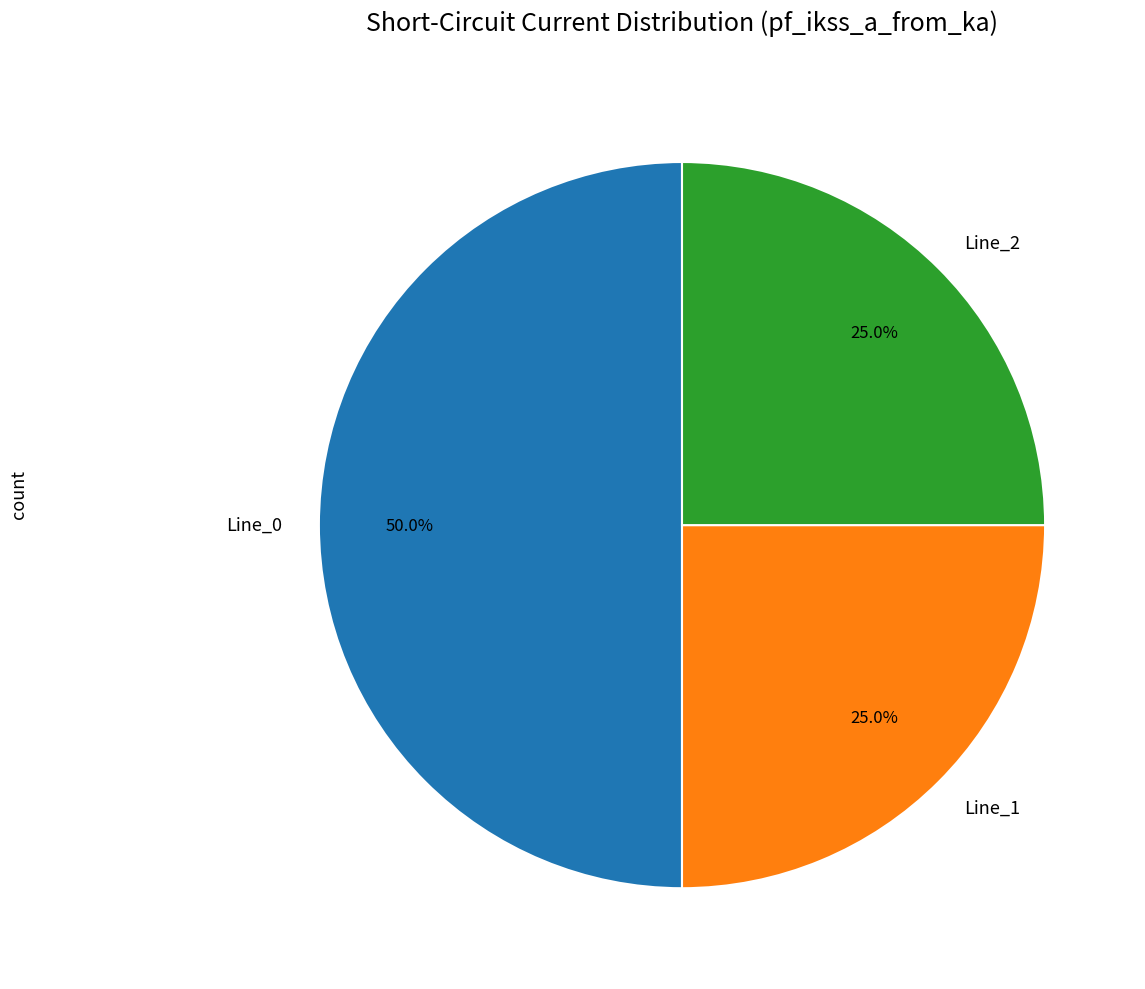

Is it true that Line_0 is 50% of the pie?

True